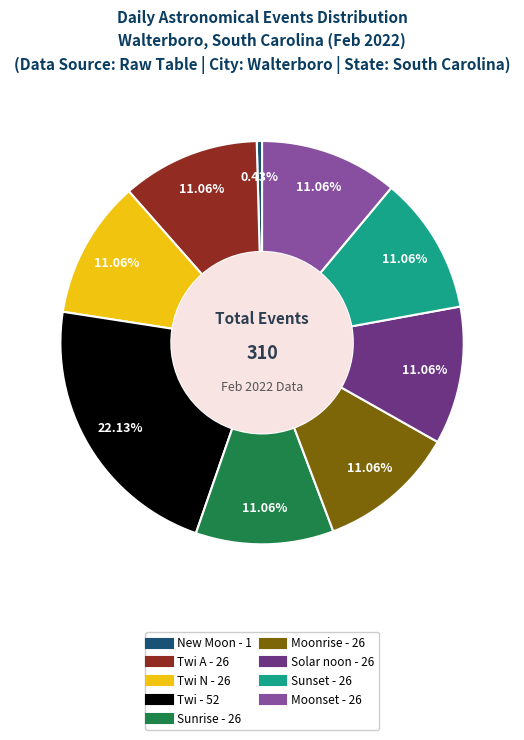

Is there any slice that represents more than half of the pie?

No